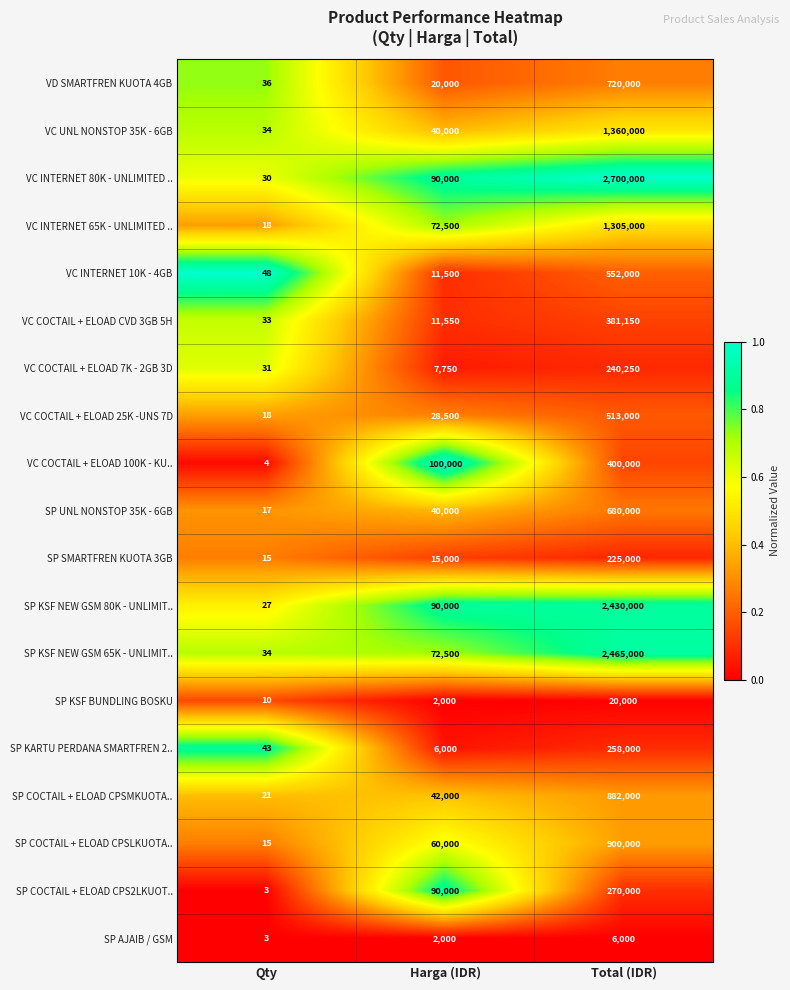

Between Qty and Harga (IDR), which series saw the biggest shift?

VC COCTAIL + ELOAD 100K - KU..